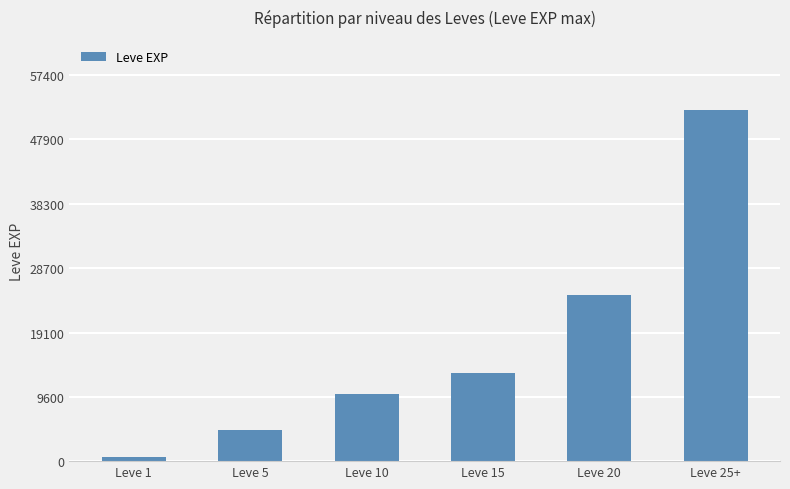

True or false: the data shows 24710 at Leve 20.

True